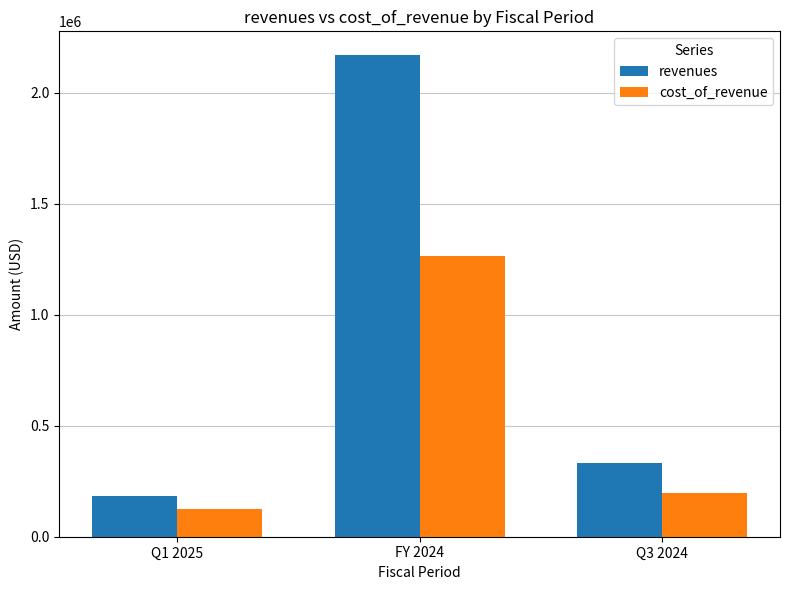

What position from the right is FY 2024?

2